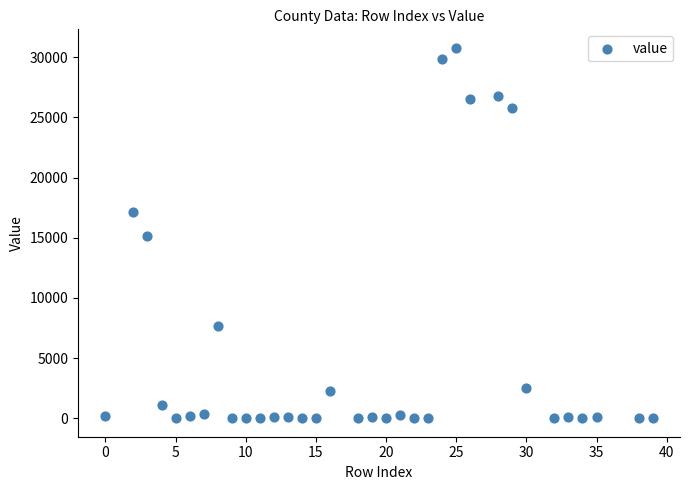

What is the range of Y values (max minus min)?

30781.0